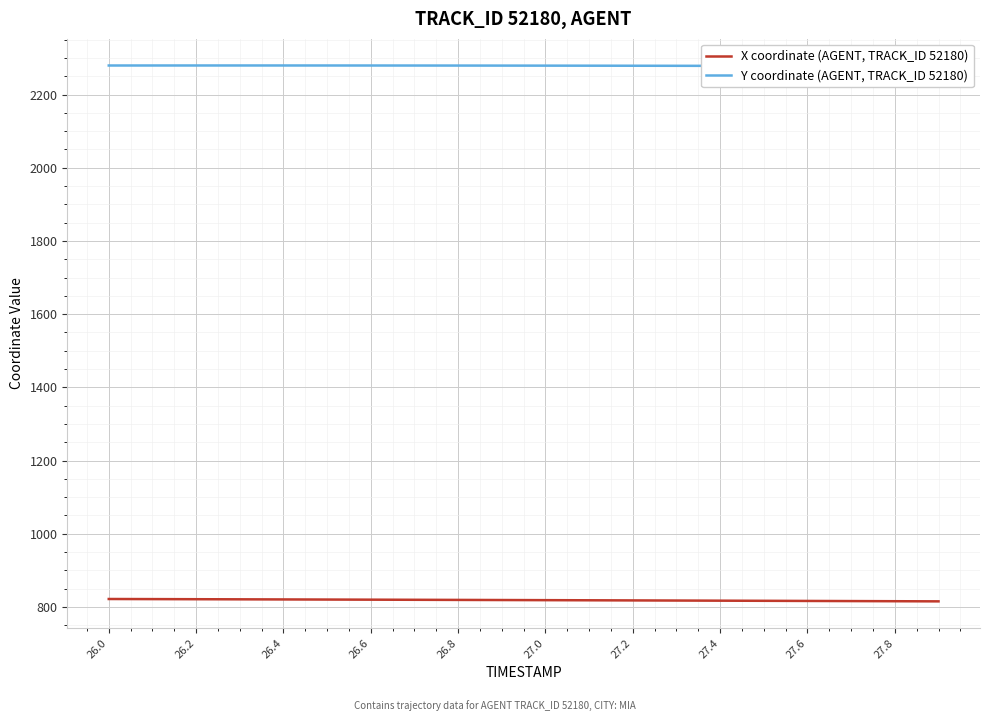

At 26.0, list the series in order from largest to smallest.

Y coordinate (AGENT, TRACK_ID 52180), X coordinate (AGENT, TRACK_ID 52180)